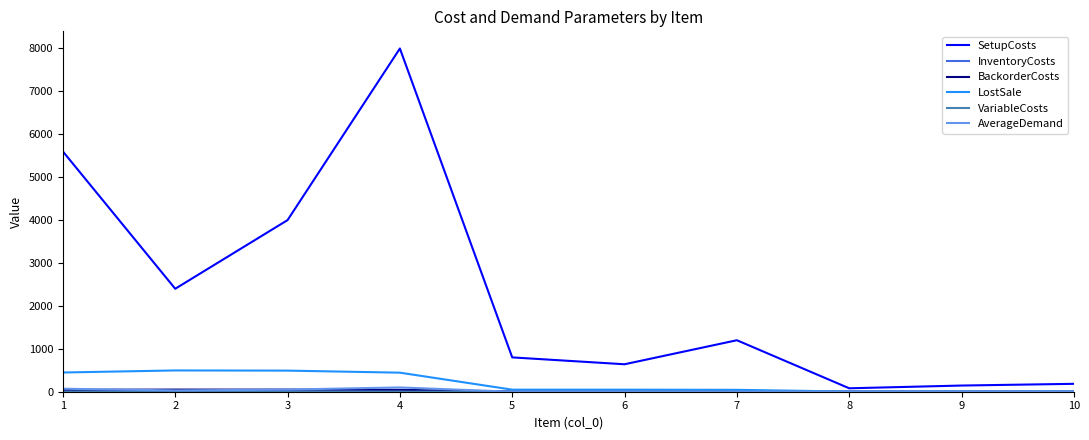

The value of LostSale at 2 is 496.0. True or false?

True